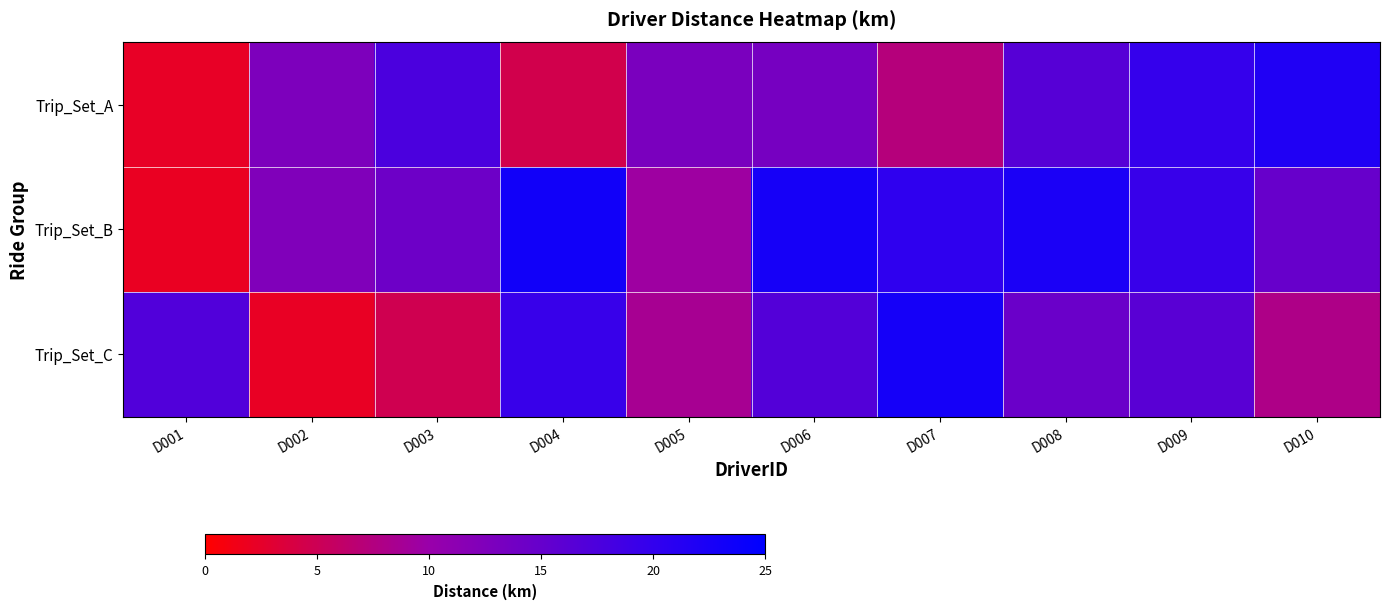

Reading left to right, transcribe all the data shown in this chart.

Trip_Set_A: D001=2.3	D002=12.8	D003=17.6	D004=4.6	D005=13.0	D006=13.4	D007=7.3	D008=16.5	D009=19.8	D010=21.8
Trip_Set_B: D001=2.1	D002=12.5	D003=14.3	D004=23.3	D005=9.5	D006=22.8	D007=20.4	D008=22.3	D009=19.5	D010=14.9
Trip_Set_C: D001=17.1	D002=2.2	D003=4.7	D004=19.5	D005=8.6	D006=16.9	D007=22.9	D008=14.6	D009=16.2	D010=8.0